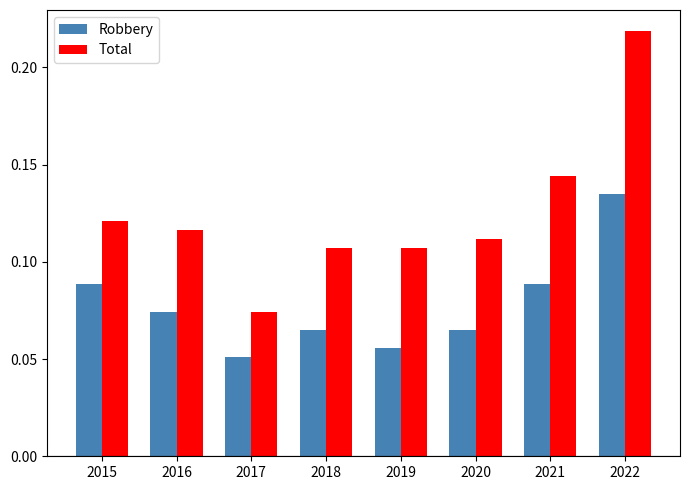

At which category is the sum across all series the highest?

2022